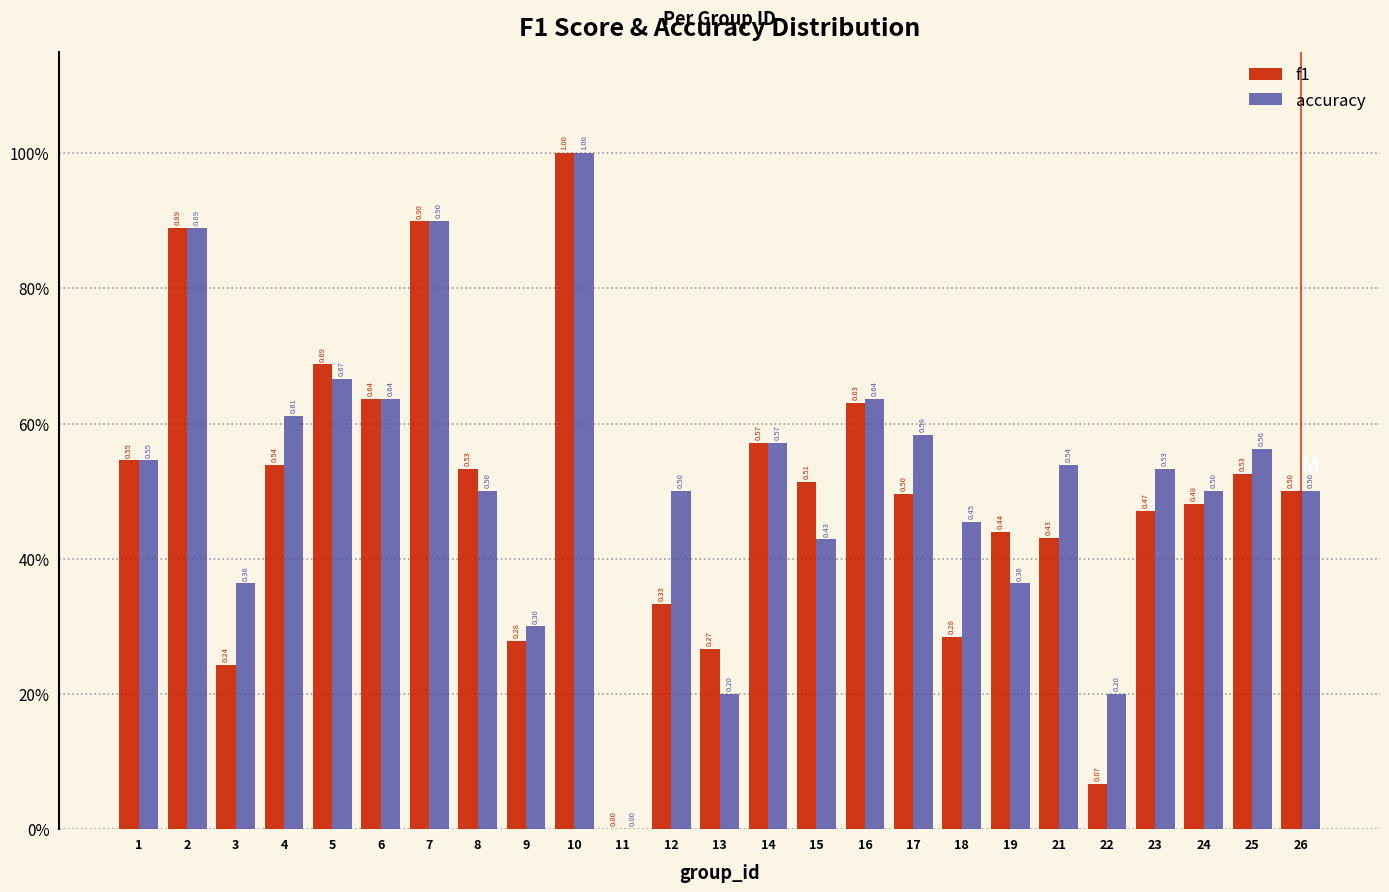

Are the bars horizontal?

No